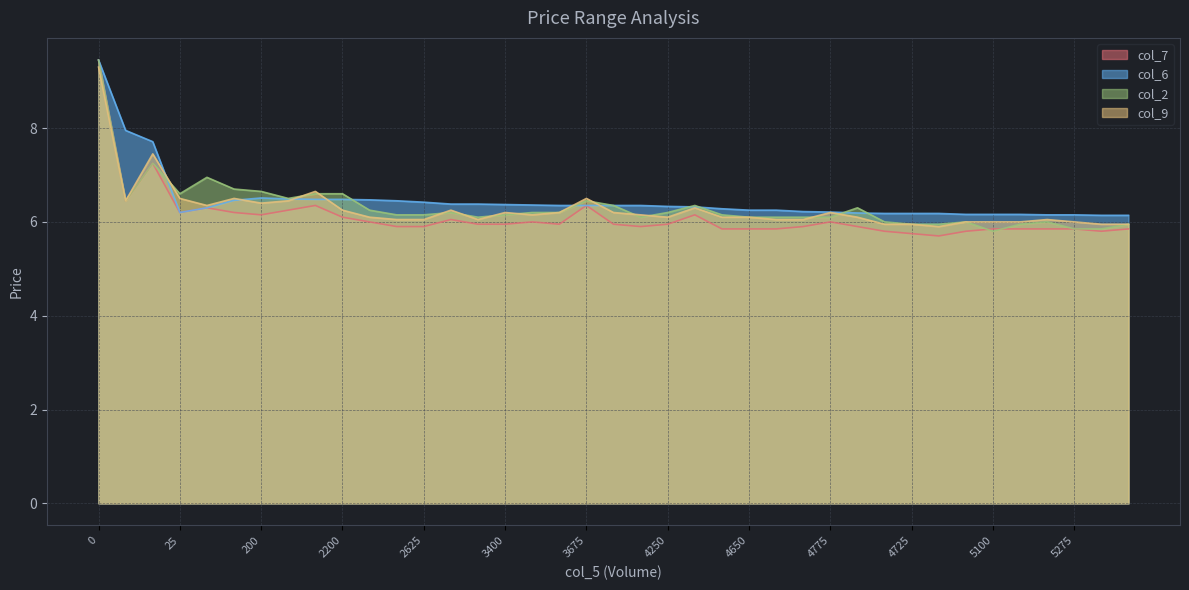

In col_2, how many points are higher than both neighbors (excluding endpoints)?

8